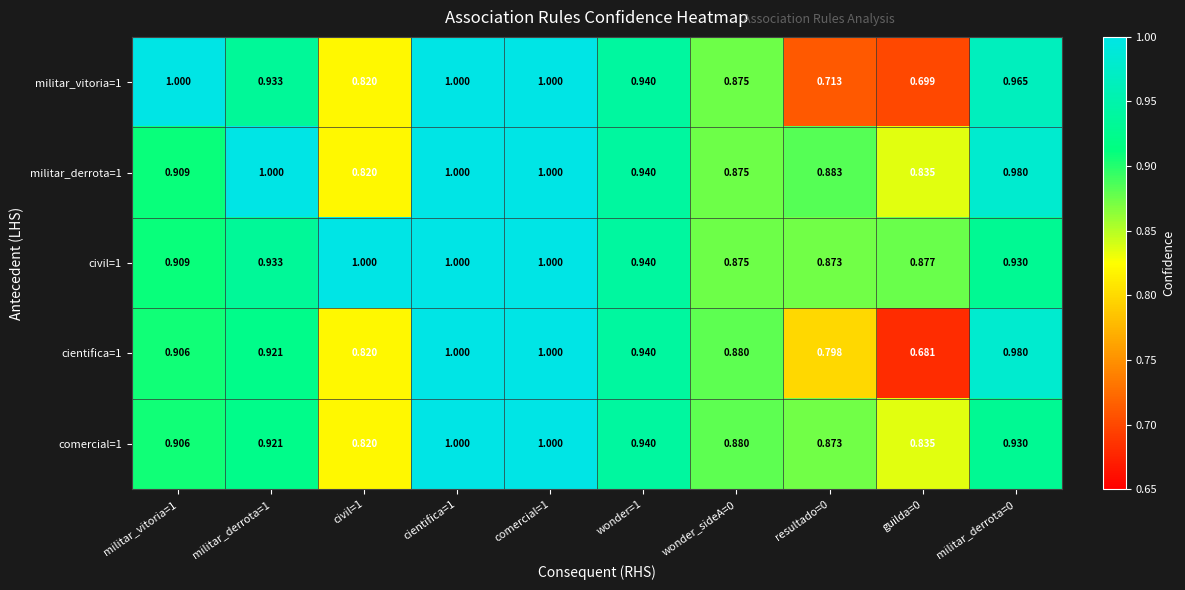

What is the total value across all series at comercial=1?

5.0